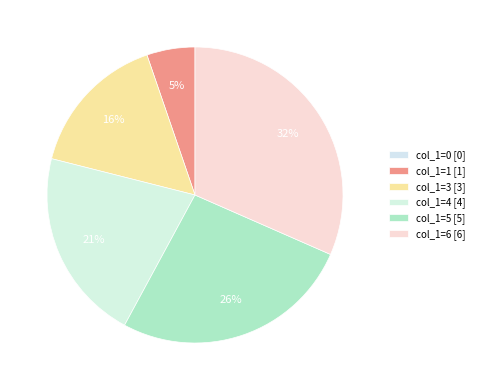

How many slices are in this pie chart?

6